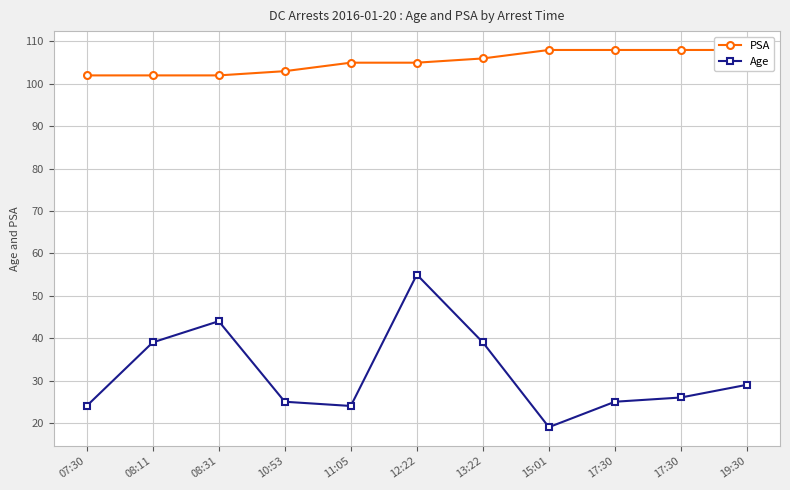

What is the lowest value of the PSA series?

102